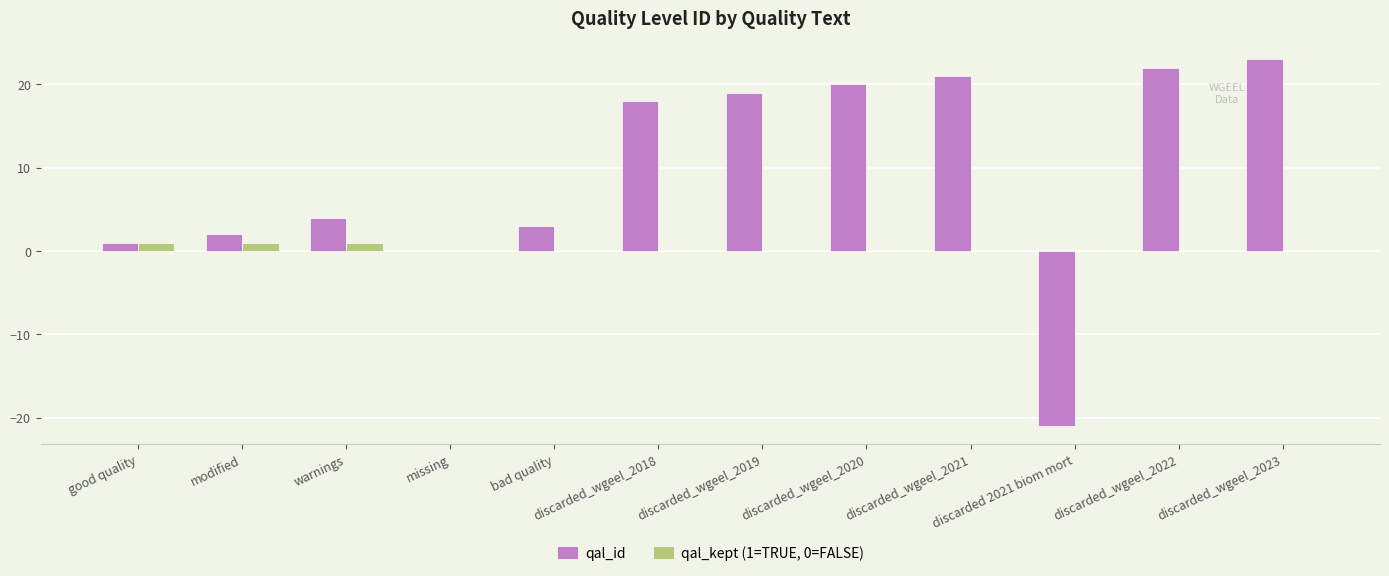

At which label does qal_id reach its peak?

discarded_wgeel_2023